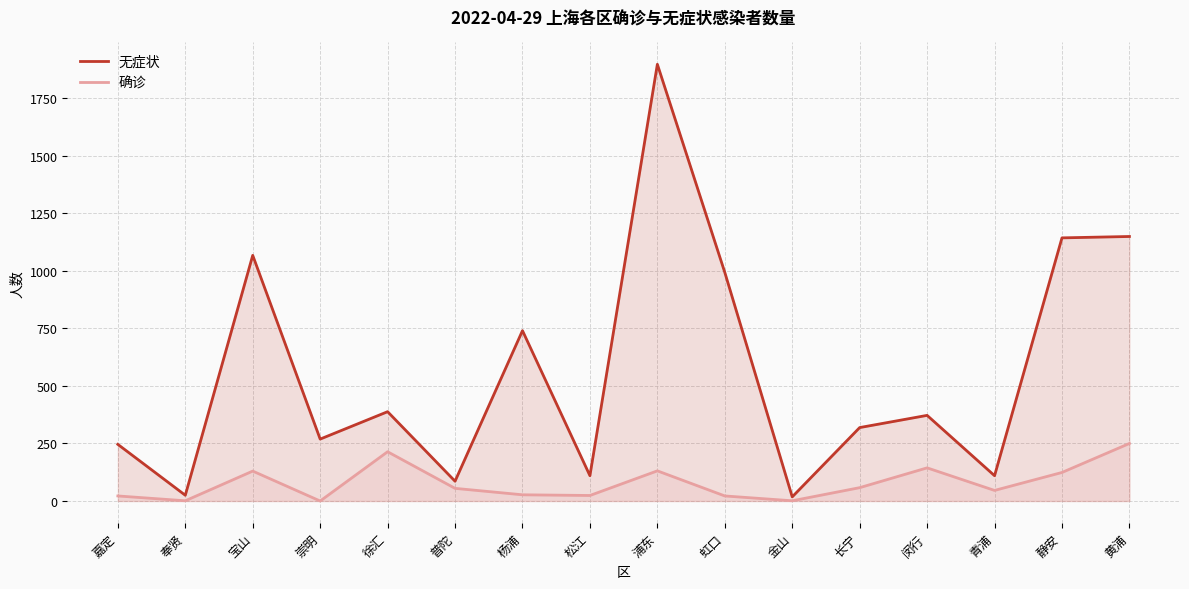

Reading left to right, transcribe all the data shown in this chart.

无症状: 嘉定=246	奉贤=25	宝山=1067	崇明=269	徐汇=388	普陀=86	杨浦=740	松江=110	浦东=1897	虹口=993	金山=18	长宁=319	闵行=372	青浦=110	静安=1143	黄浦=1149
确诊: 嘉定=22	奉贤=1	宝山=130	崇明=0	徐汇=214	普陀=55	杨浦=27	松江=24	浦东=131	虹口=22	金山=1	长宁=58	闵行=144	青浦=46	静安=124	黄浦=250